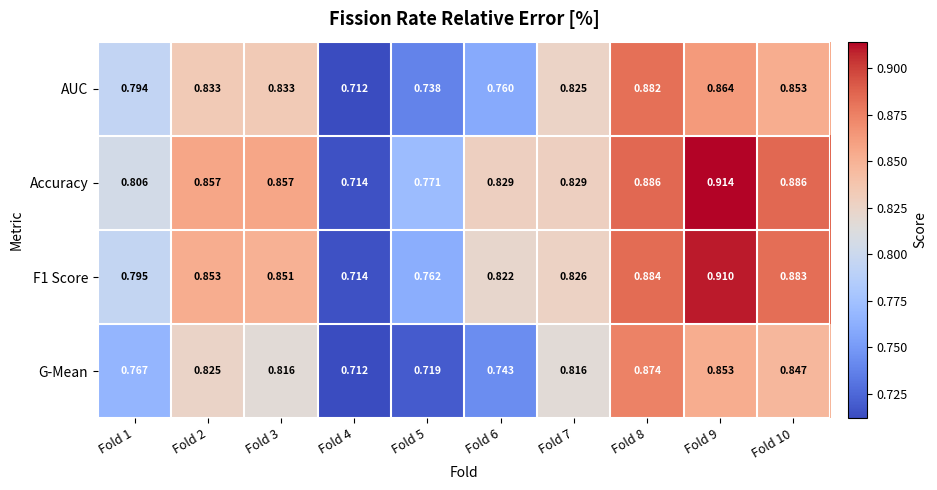

Which series changed the most between Fold 5 and Fold 10?

G-Mean